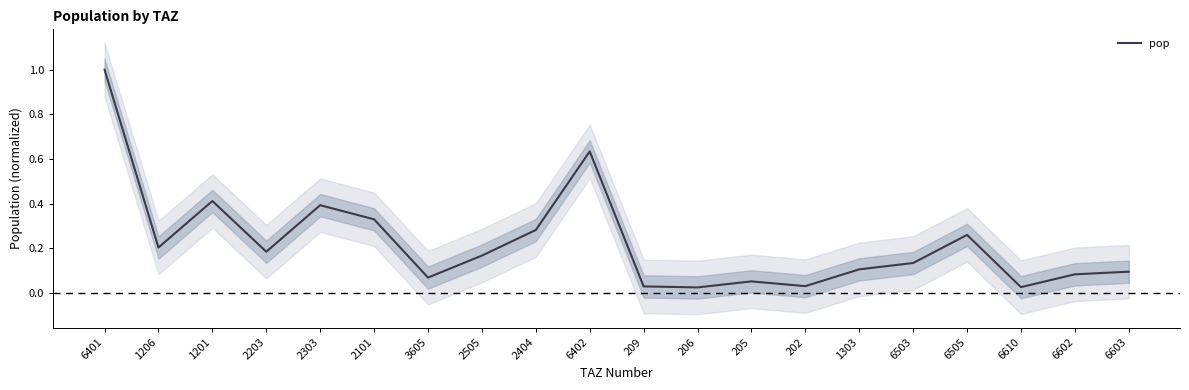

How many interior local peaks (higher than both neighbors) does the data have?

5